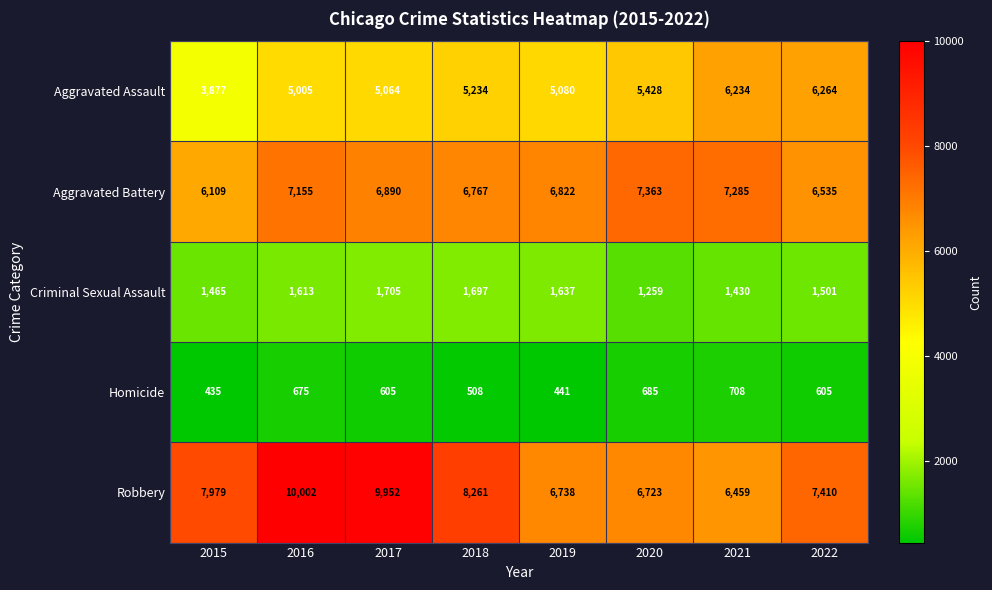

The Aggravated Battery series shows 7363 at 2020. True or false?

True